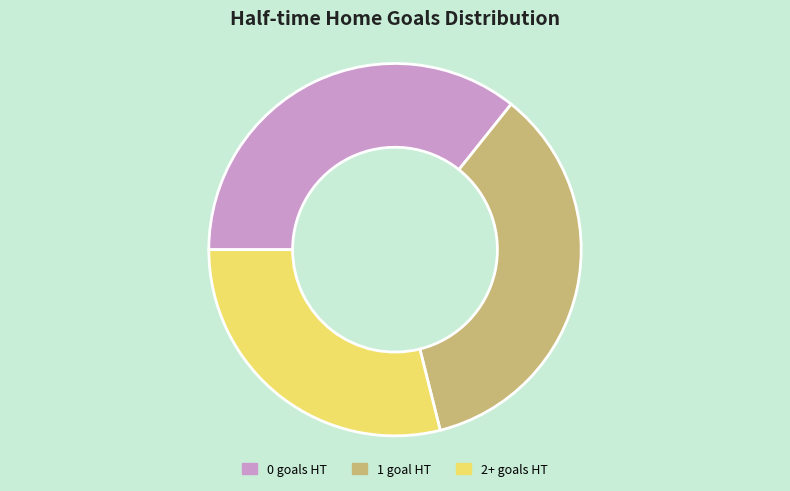

How many slices are in this pie chart?

3